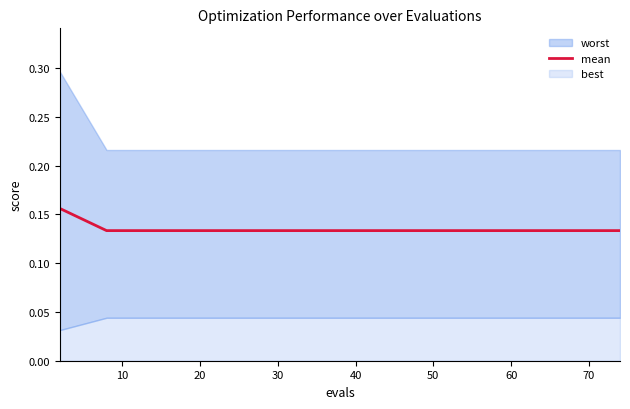

What is the smallest value displayed?

0.1